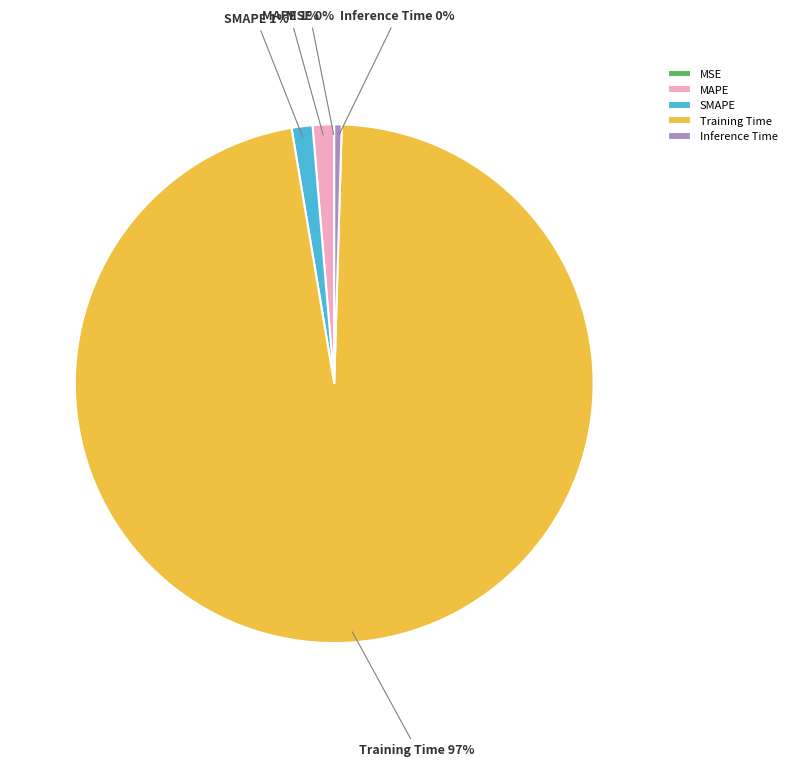

Which slice is the largest?

Training Time